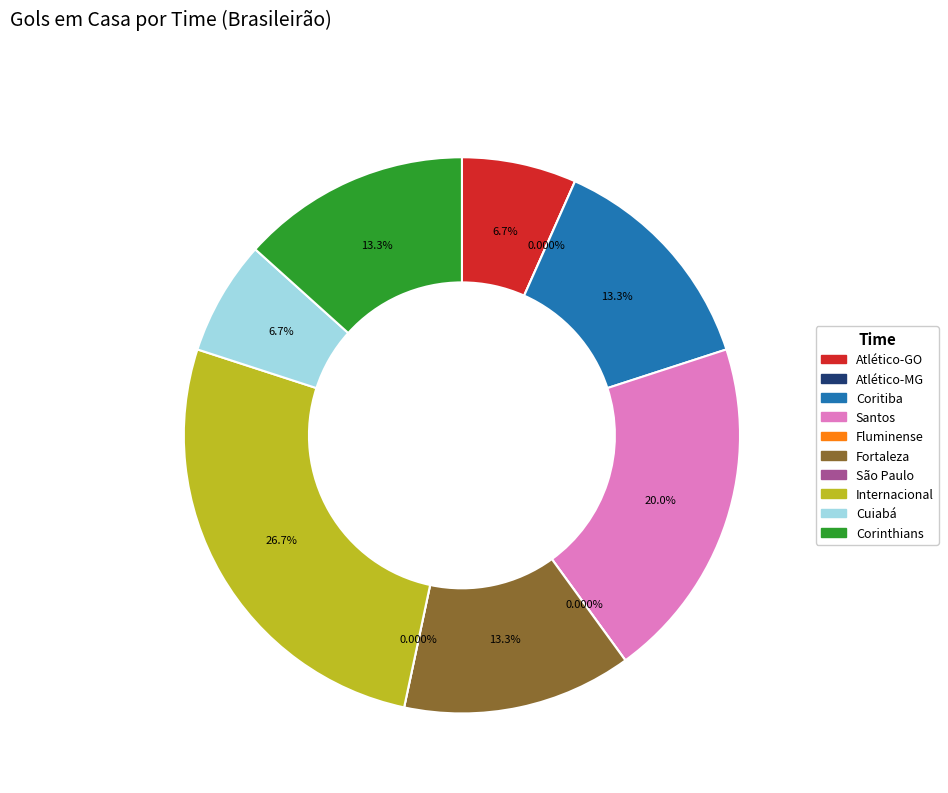

Is there any slice that represents more than half of the pie?

No